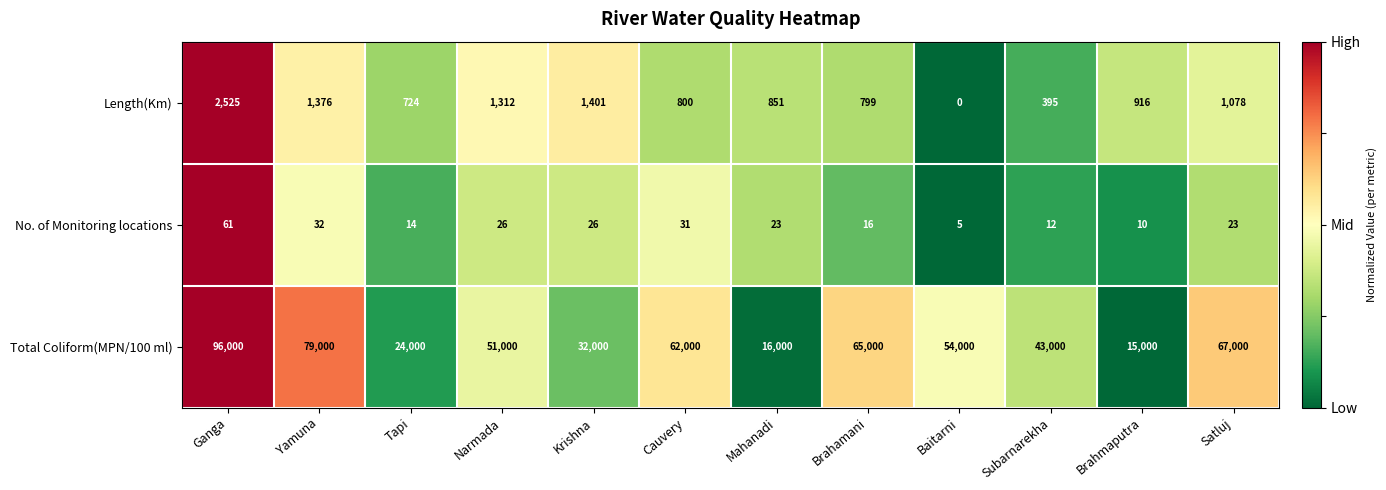

Is it true that Length(Km) equals 285 at Brahamani?

False